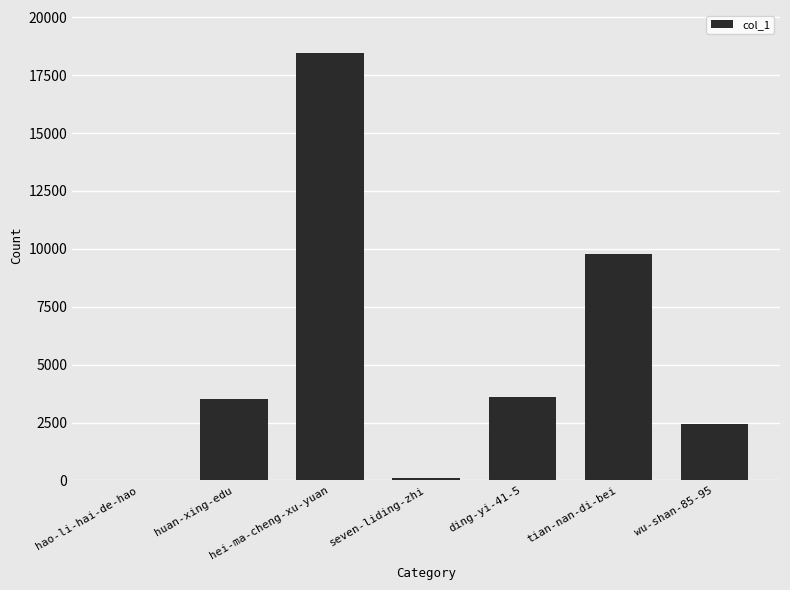

What is the sum of all values?

37885